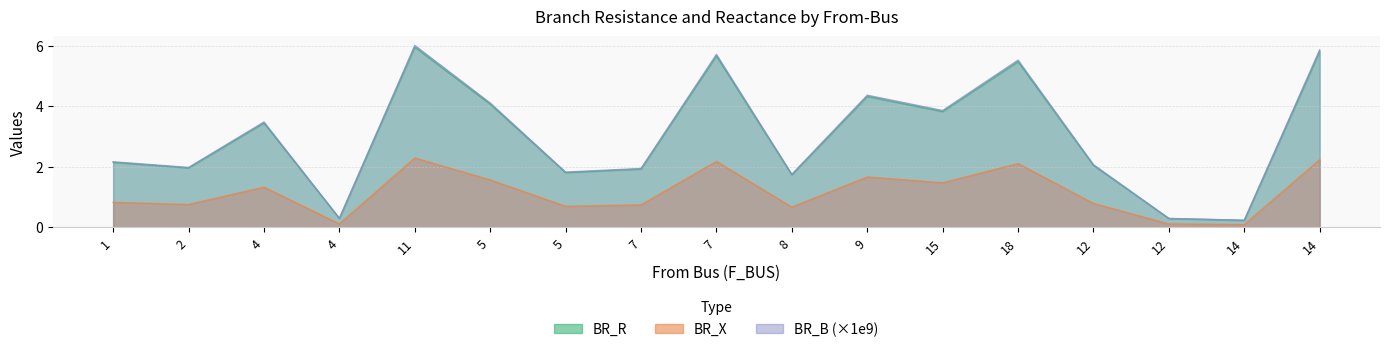

What is the sum of the BR_B values at 12 and 1?

2.5